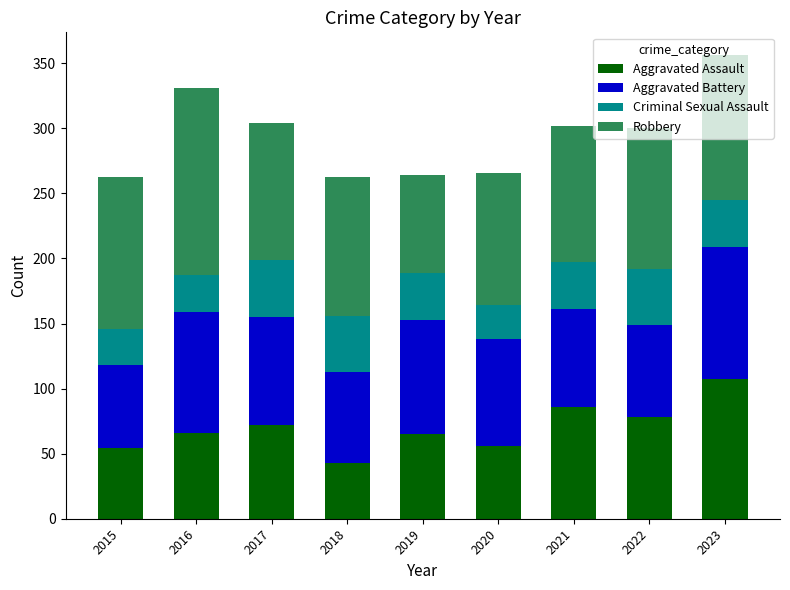

What is the average value of the Aggravated Assault series?

70